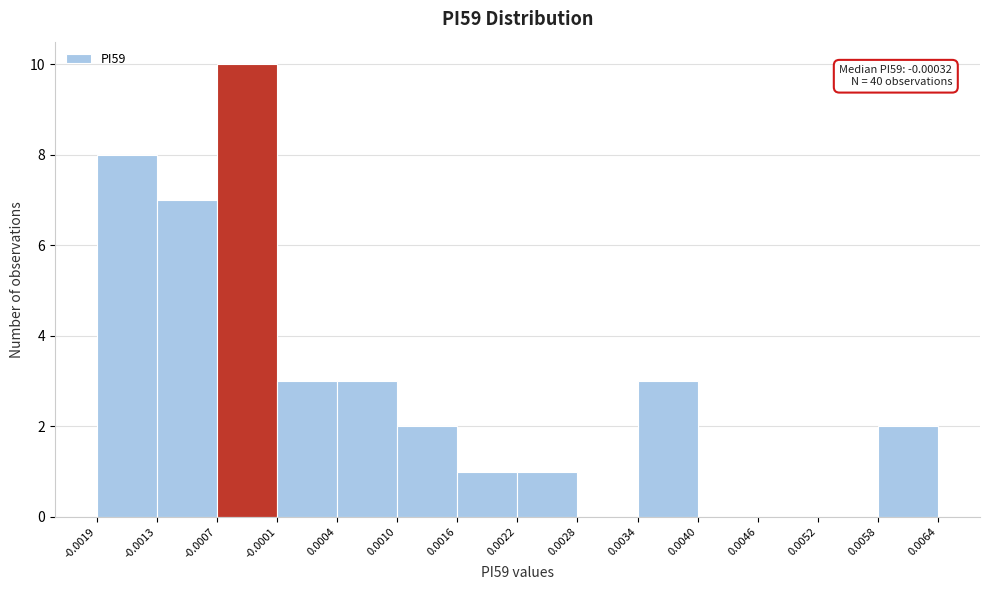

Which range on the x-axis has the tallest bar?

-0.0007 to -0.0001